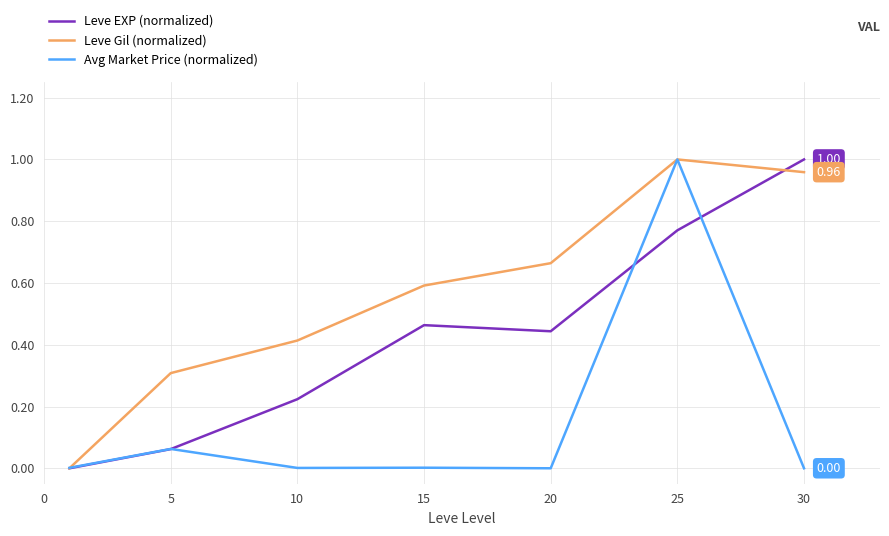

Which series has the largest total across all categories?

Leve Gil (normalized)